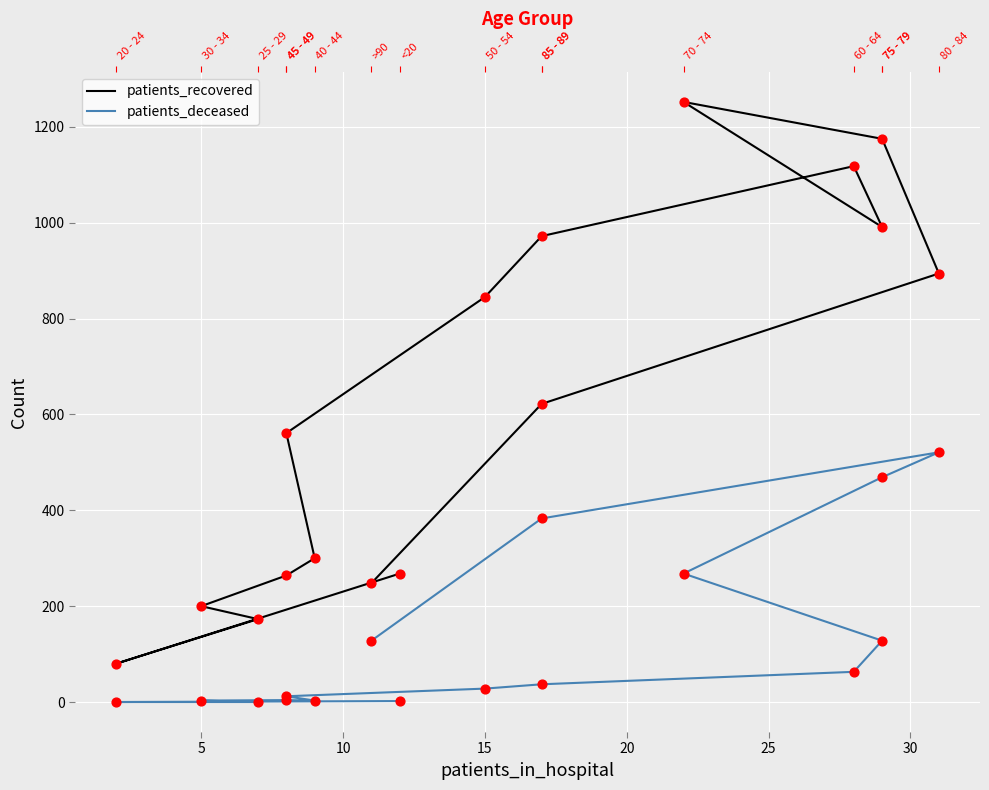

Which series reaches the maximum Y coordinate?

patients_recovered